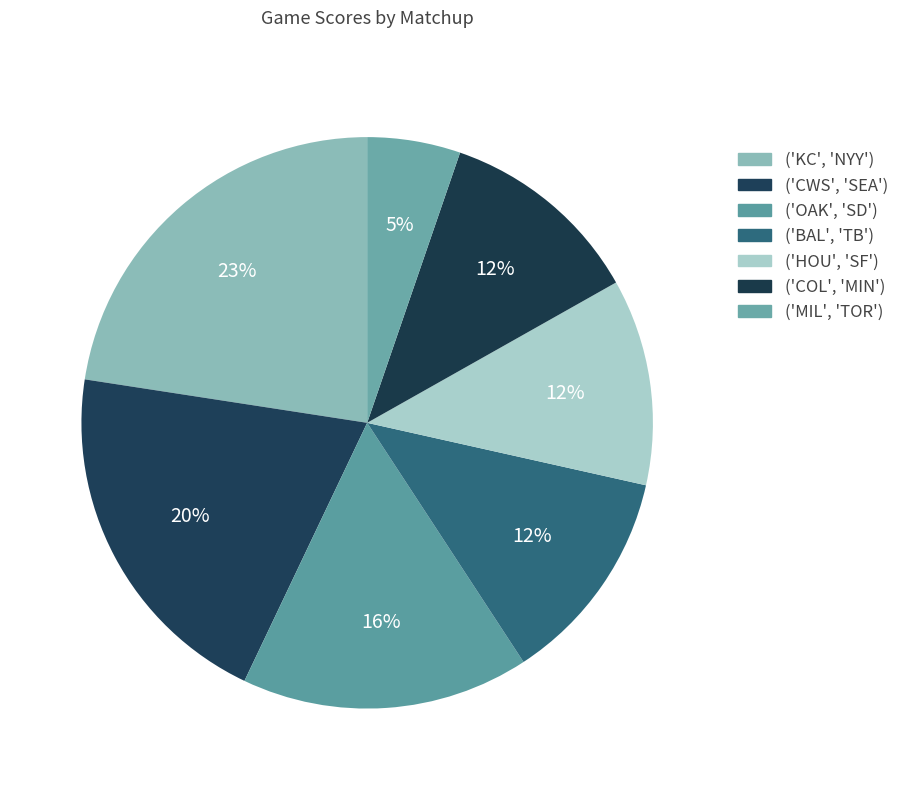

To the nearest percent, what is the combined percentage of ('HOU', 'SF') and ('MIL', 'TOR')?

17%